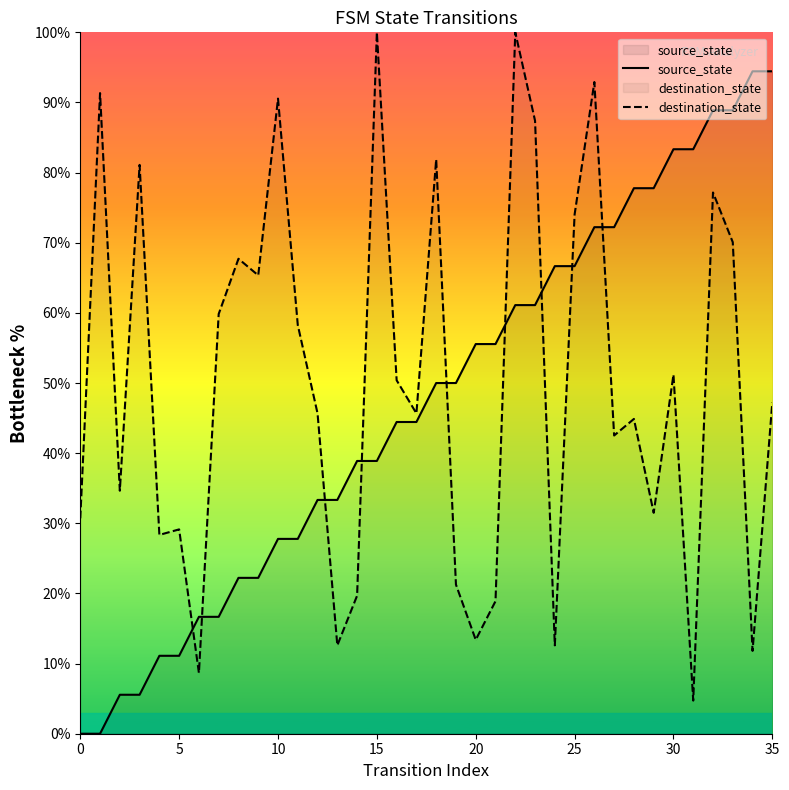

What is the total value across all series at 15?

138.9